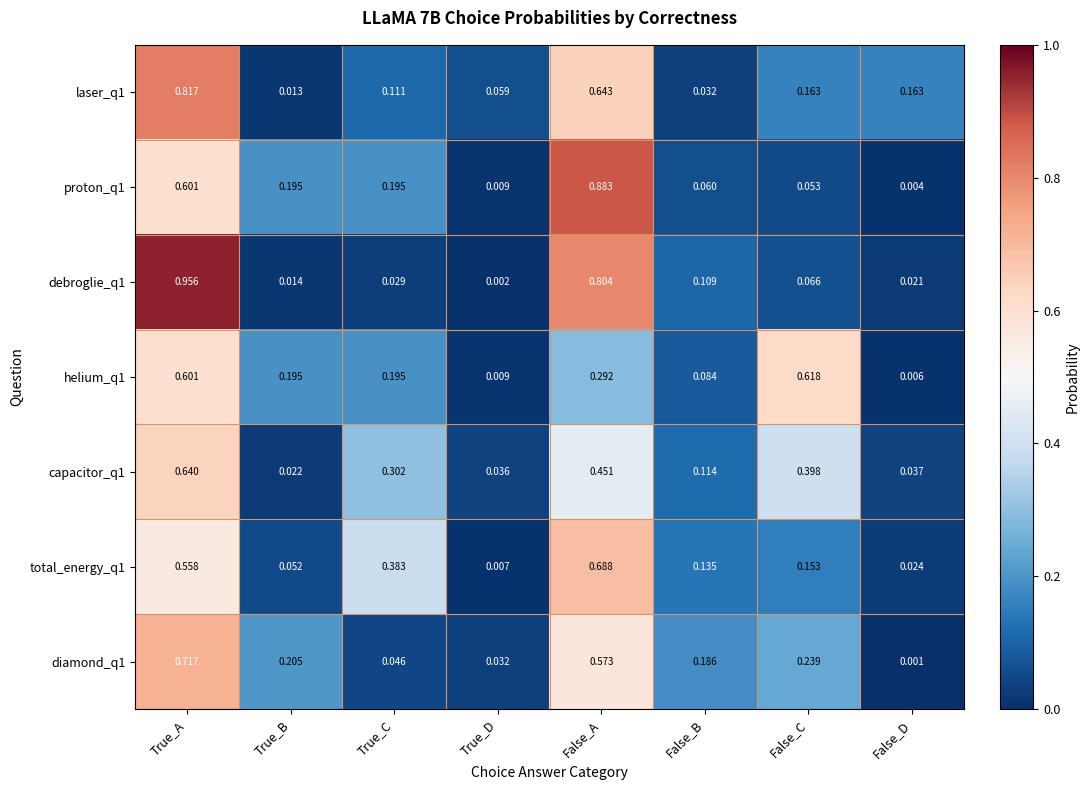

Is the value of debroglie_q1 at False_C greater than the value of helium_q1 at False_D?

Yes